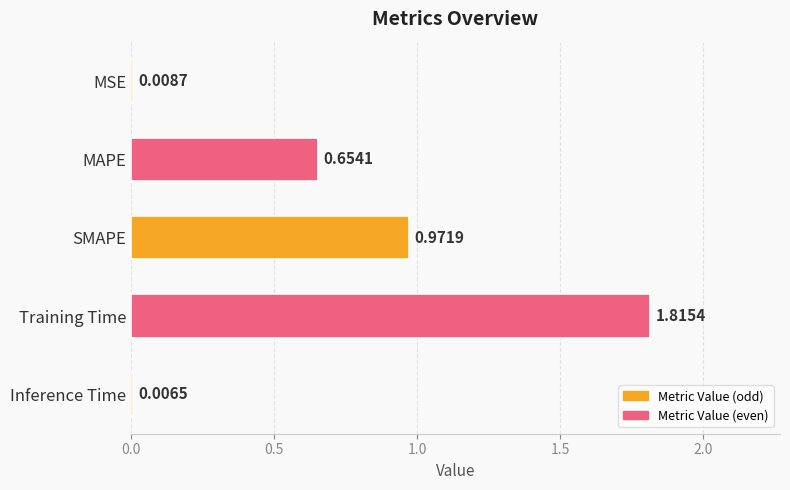

At which label is the value closest to 0?

Inference Time